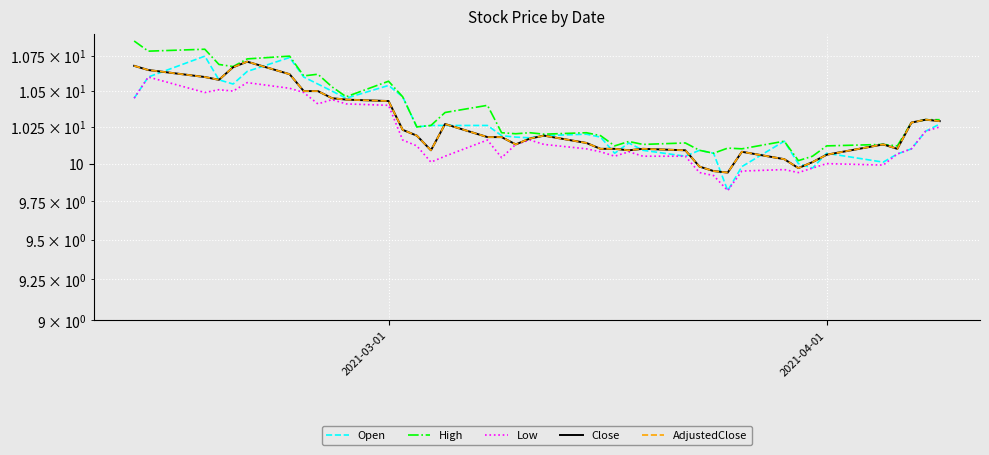

Which series has the largest total across all categories?

High